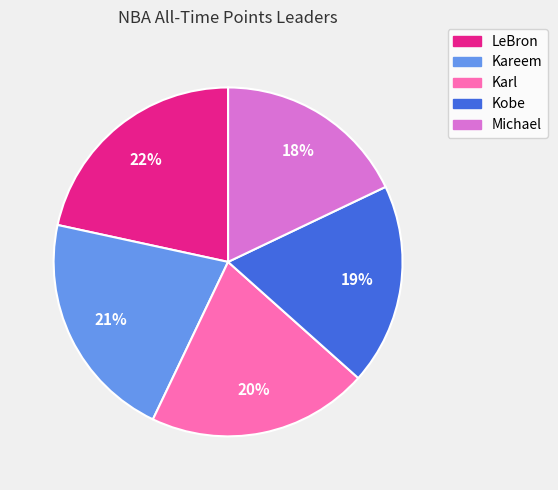

Does any single category account for the majority?

No